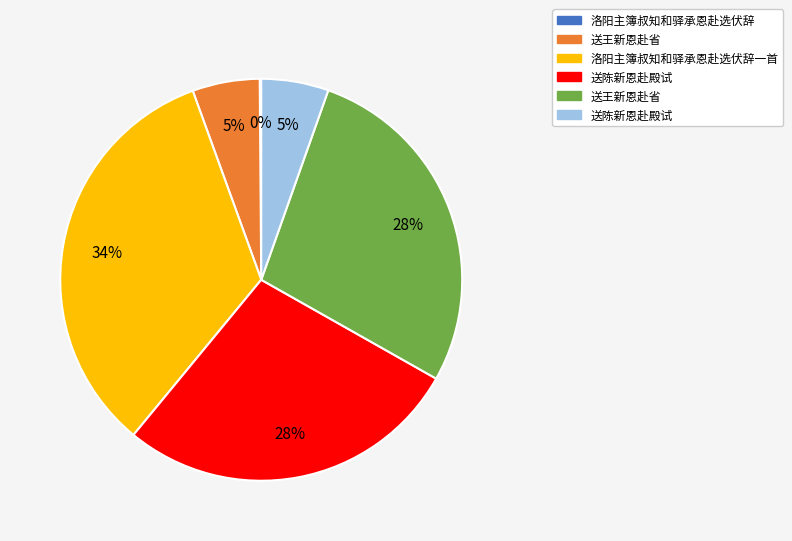

Does any single category account for the majority?

No